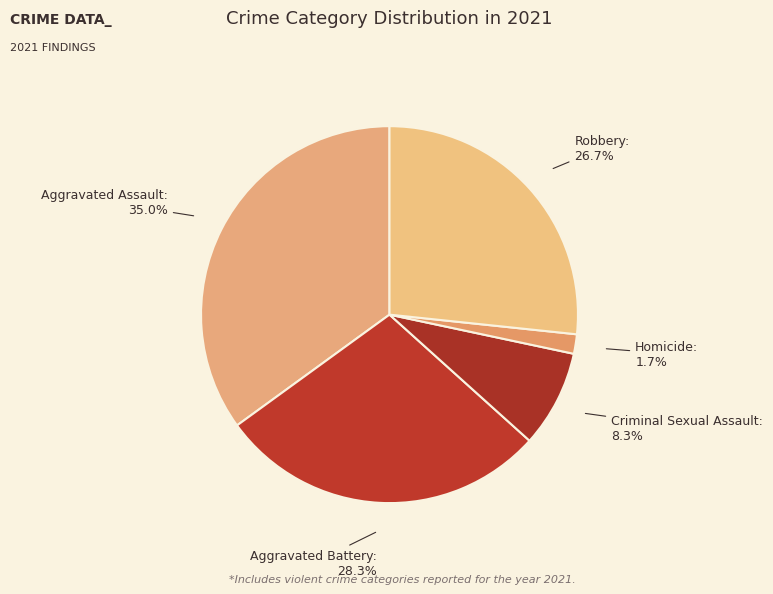

How many slices are in this pie chart?

5